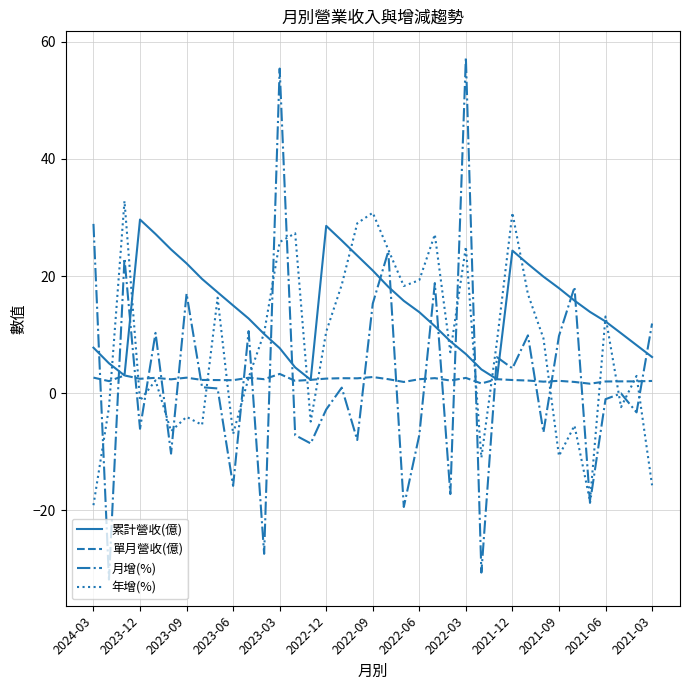

Which series has the widest spread of values?

月增(%)